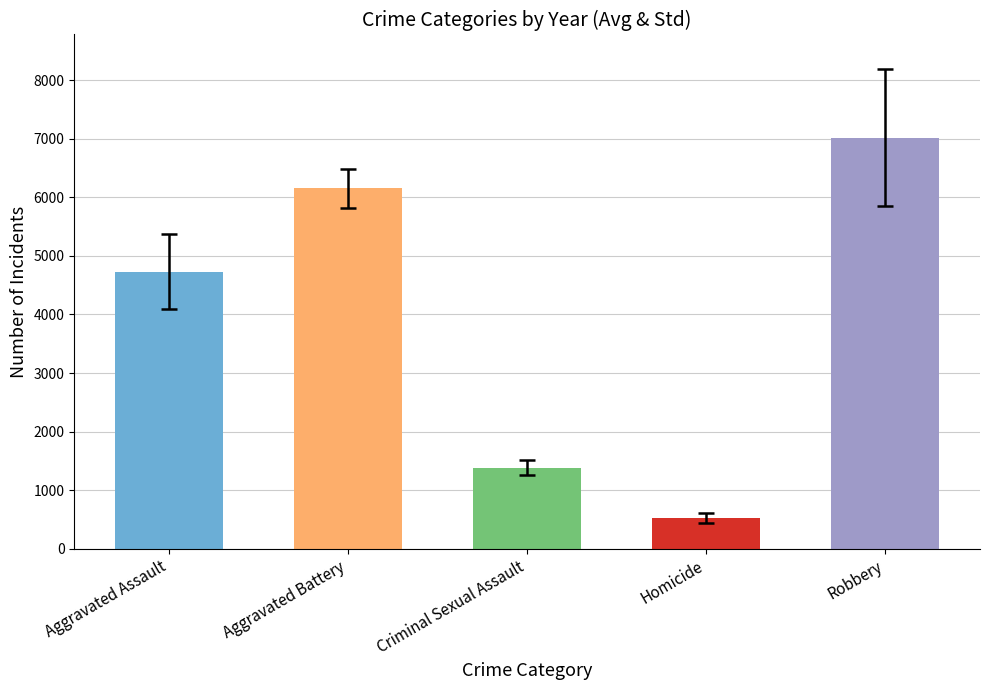

Are the bars grouped side by side (vs. stacked)?

Yes